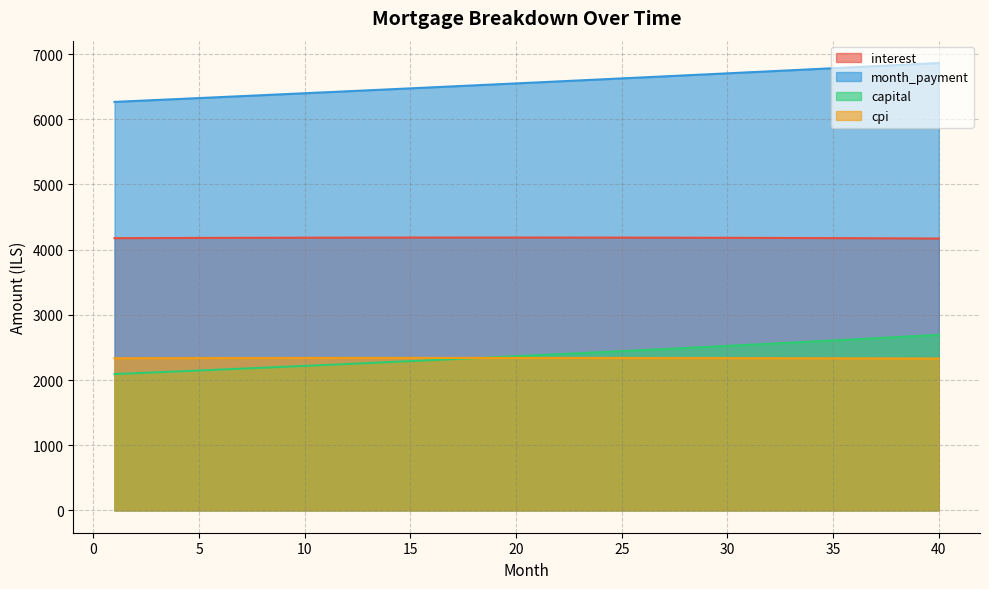

Does the chart display data point markers on the line(s)?

No